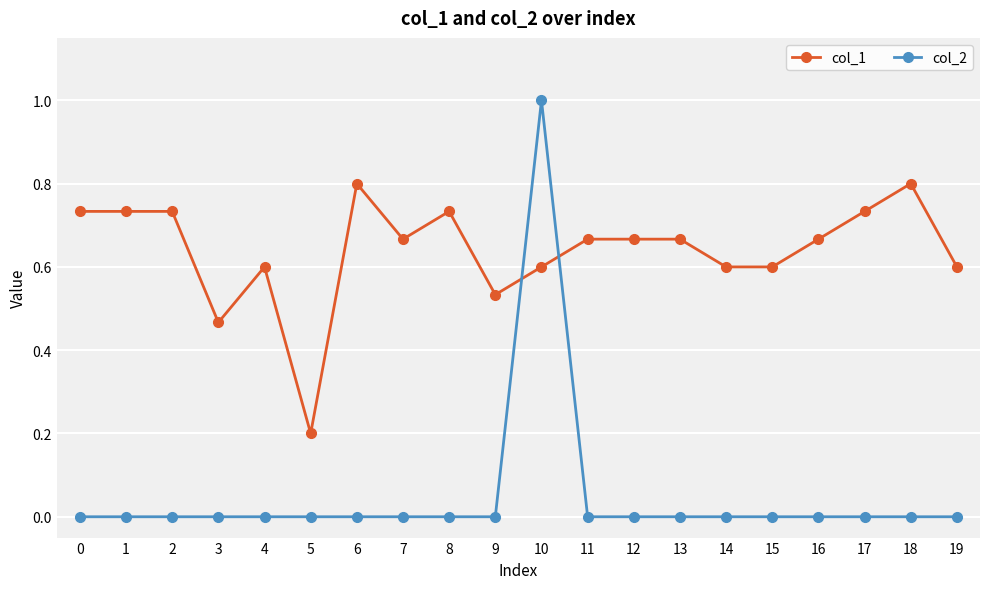

What is the difference between the maximum and minimum values in the col_2 series?

1.0